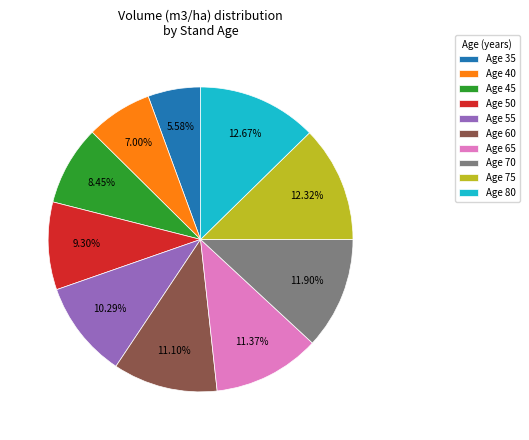

Combined, do Age 65 and Age 35 account for over 50%?

No